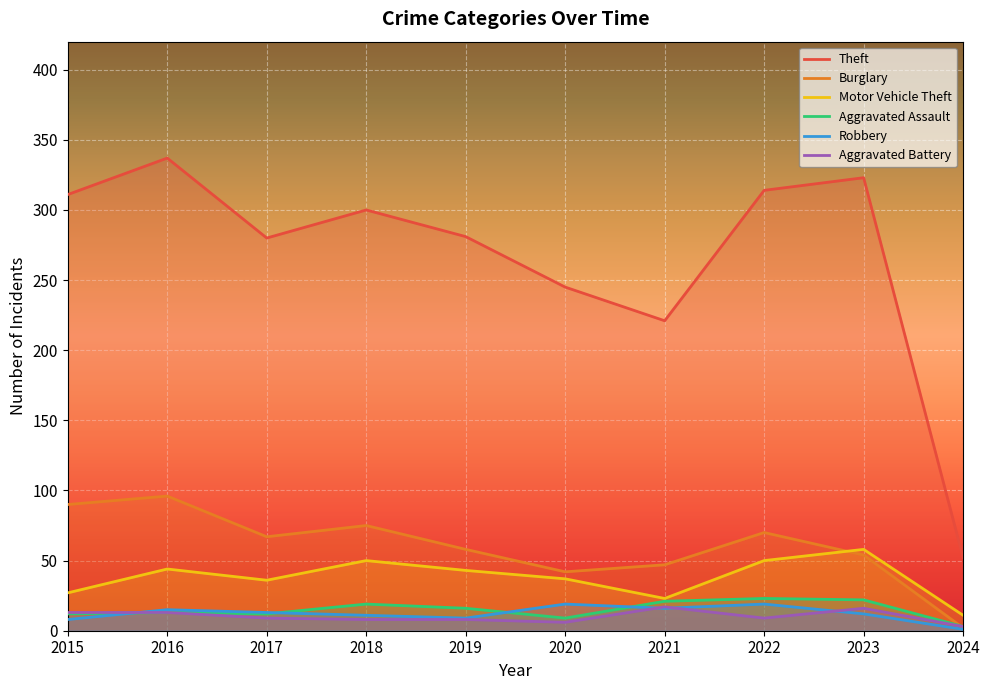

Where is the first local maximum for Aggravated Assault?

2016